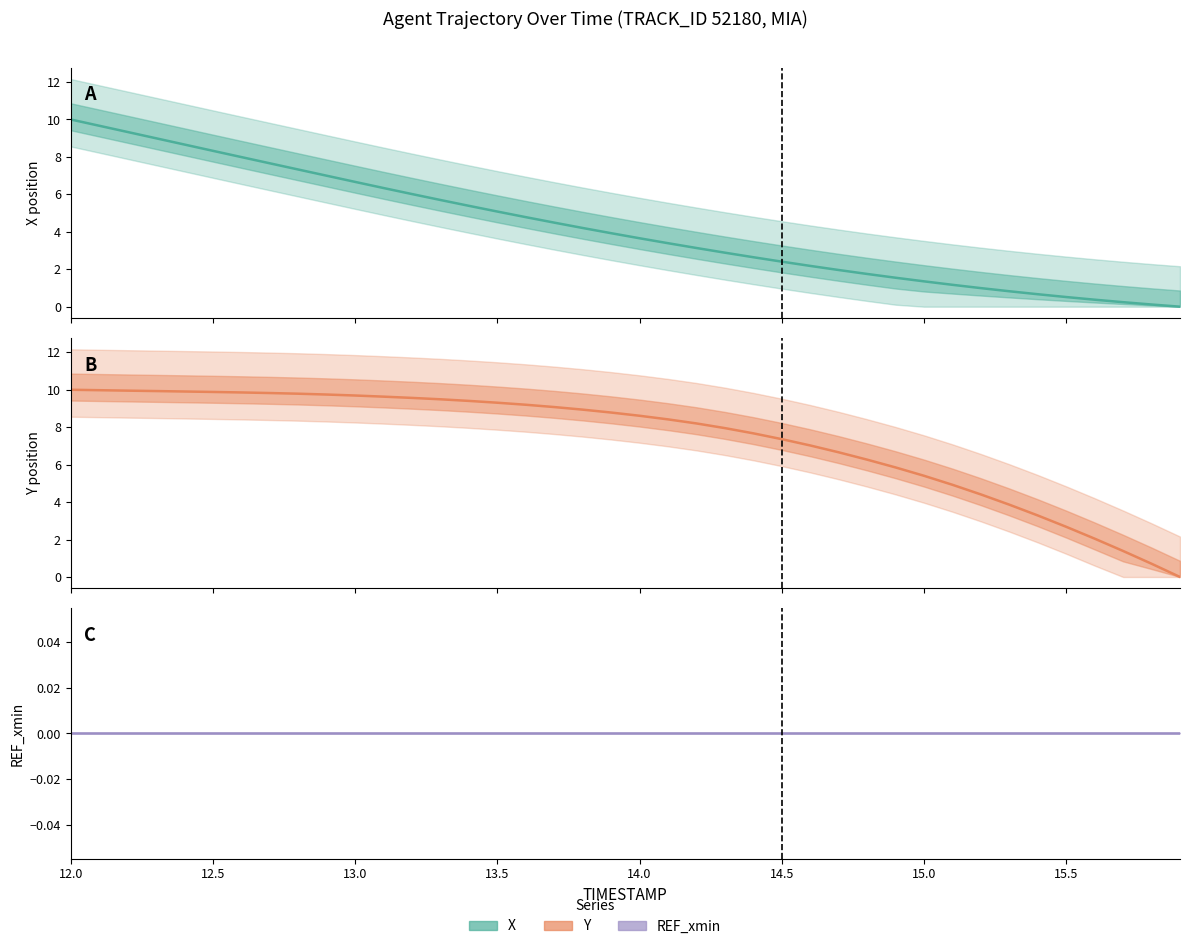

At which label does REF_xmin reach its peak?

12.0